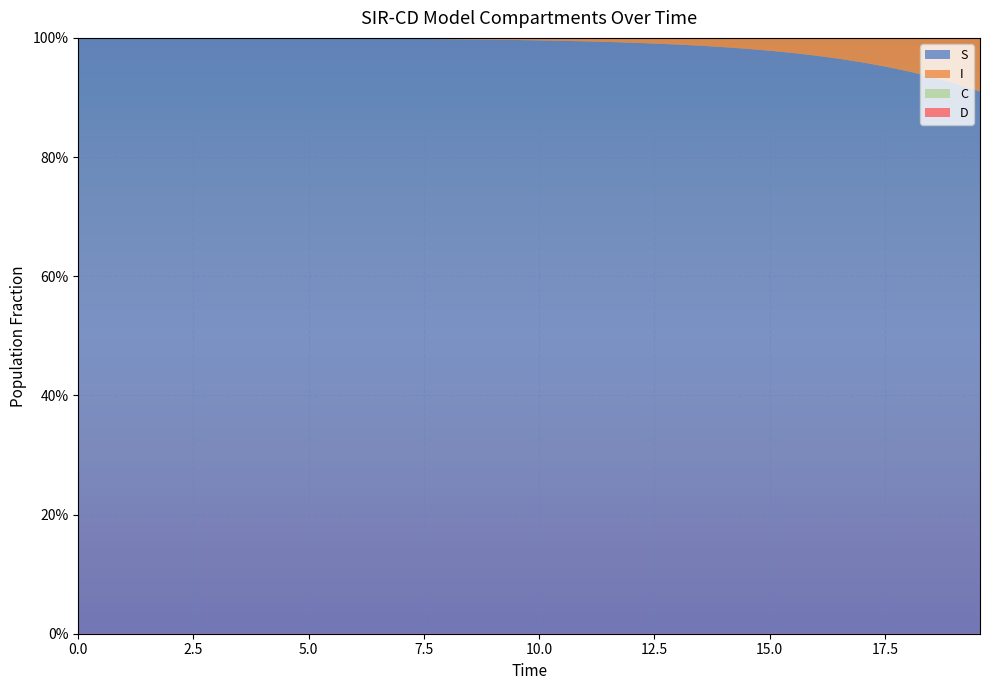

Reading left to right, list all the values displayed in this chart.

S: 0=1.0	1=1.0	2=1.0	3=1.0	4=1.0	5=1.0	6=1.0	7=1.0	8=1.0	9=1.0	10=1.0	11=1.0	12=1.0	13=1.0	14=1.0	15=1.0	16=1.0	17=1.0	18=1.0	19=1.0	20=1.0	21=1.0	22=1.0	23=1.0	24=1.0	25=1.0	26=1.0	27=1.0	28=1.0	29=1.0	30=1.0	31=1.0	32=1.0	33=1.0	34=1.0	35=1.0	36=0.9	37=0.9	38=0.9	39=0.9
I: 0=0.0	1=0.0	2=0.0	3=0.0	4=0.0	5=0.0	6=0.0	7=0.0	8=0.0	9=0.0	10=0.0	11=0.0	12=0.0	13=0.0	14=0.0	15=0.0	16=0.0	17=0.0	18=0.0	19=0.0	20=0.0	21=0.0	22=0.0	23=0.0	24=0.0	25=0.0	26=0.0	27=0.0	28=0.0	29=0.0	30=0.0	31=0.0	32=0.0	33=0.0	34=0.0	35=0.0	36=0.1	37=0.1	38=0.1	39=0.1
C: 0=0.5	1=0.5	2=0.5	3=0.4	4=0.4	5=0.4	6=0.4	7=0.4	8=0.3	9=0.3	10=0.3	11=0.3	12=0.3	13=0.3	14=0.2	15=0.2	16=0.2	17=0.2	18=0.2	19=0.2	20=0.2	21=0.1	22=0.1	23=0.1	24=0.1	25=0.1	26=0.1	27=0.1	28=0.1	29=0.1	30=0.1	31=0.1	32=0.1	33=0.1	34=0.1	35=0.1	36=0.0	37=0.0	38=0.0	39=0.0
D: 0=0.5	1=0.5	2=0.5	3=0.6	4=0.6	5=0.6	6=0.6	7=0.6	8=0.7	9=0.7	10=0.7	11=0.7	12=0.7	13=0.7	14=0.8	15=0.8	16=0.8	17=0.8	18=0.8	19=0.8	20=0.8	21=0.9	22=0.9	23=0.9	24=0.9	25=0.9	26=0.9	27=0.9	28=0.9	29=0.9	30=0.9	31=0.9	32=0.9	33=0.9	34=0.9	35=0.9	36=1.0	37=1.0	38=1.0	39=1.0